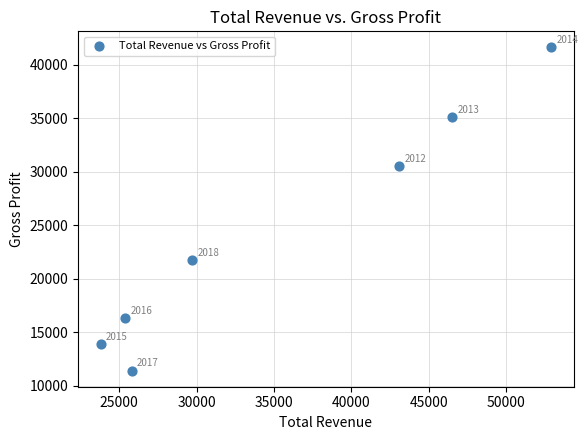

What is the range of X values (max minus min)?

29100